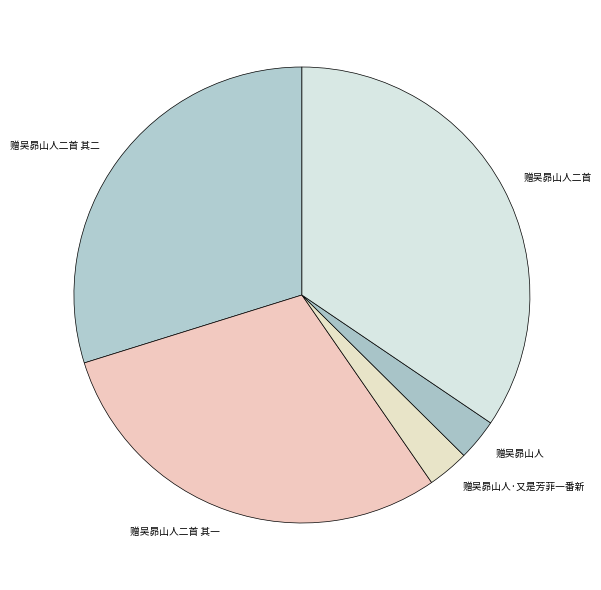

True or false: 赠吴昴山人二首 其二 accounts for 19% of the total.

False